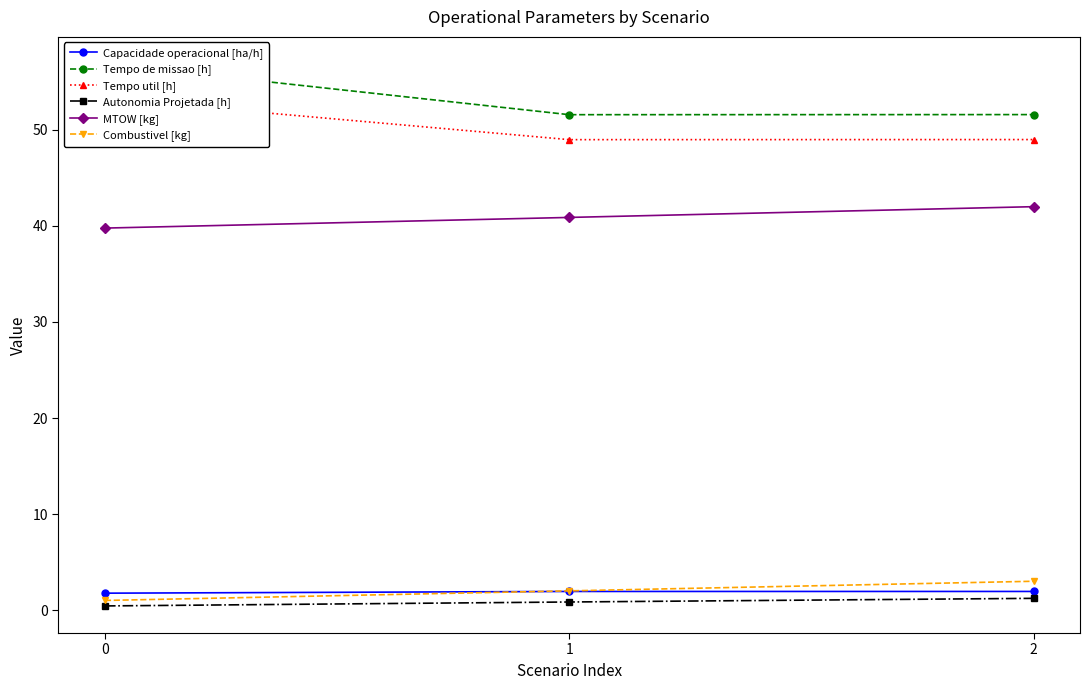

Which series changed the most between 0 and 1?

Tempo de missao [h]